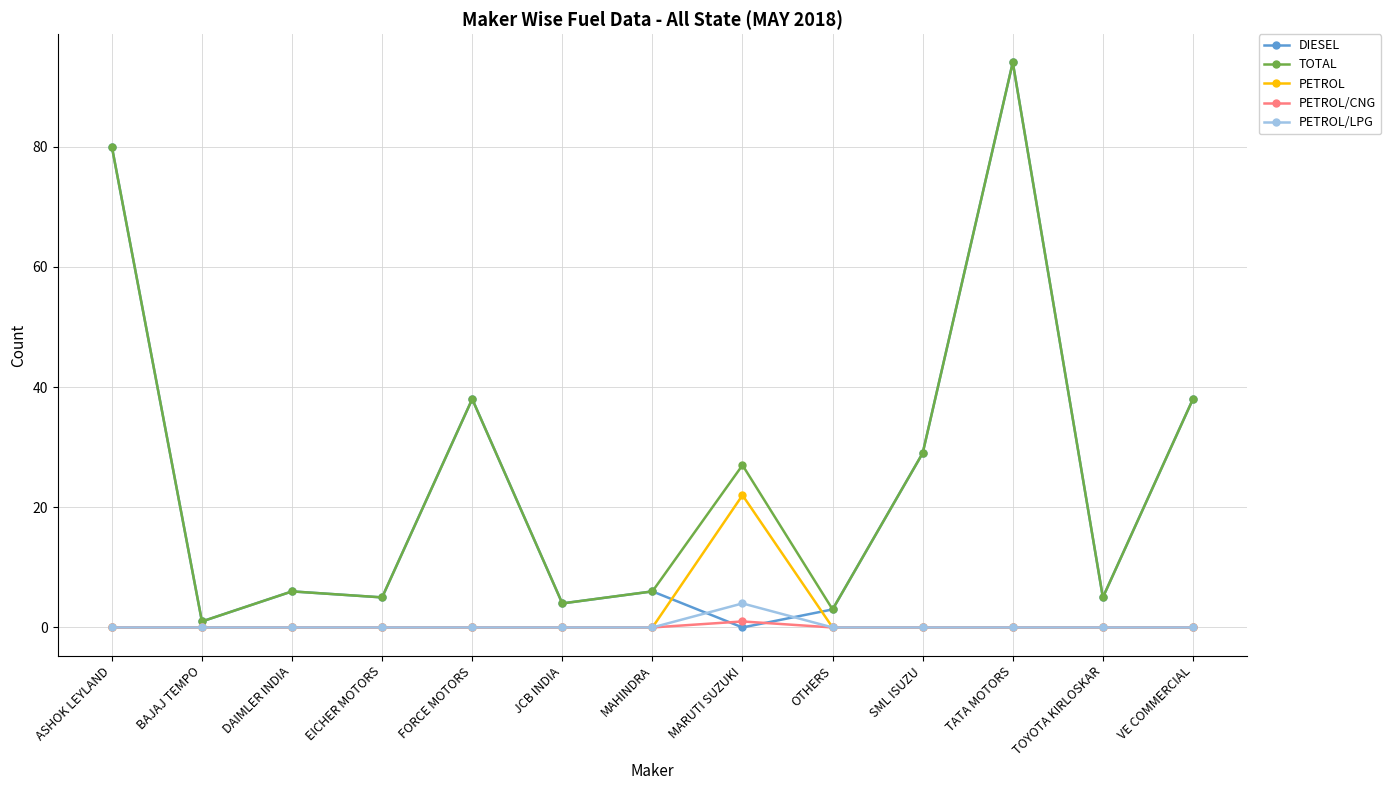

True or false: PETROL has a value of -12 at SML ISUZU.

False